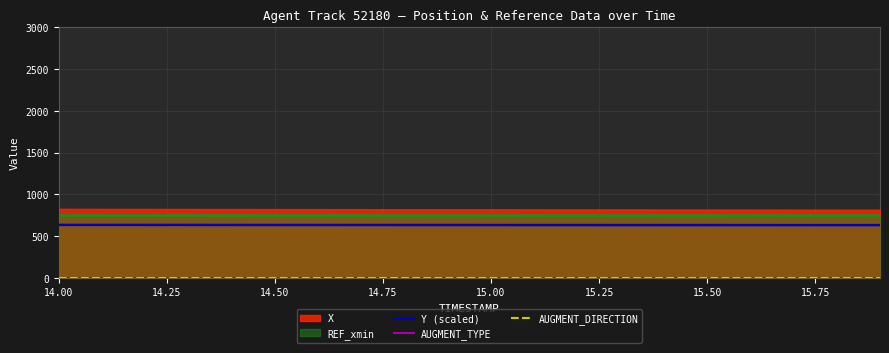

True or false: AUGMENT_DIRECTION and Y (scaled) intersect in this chart.

False